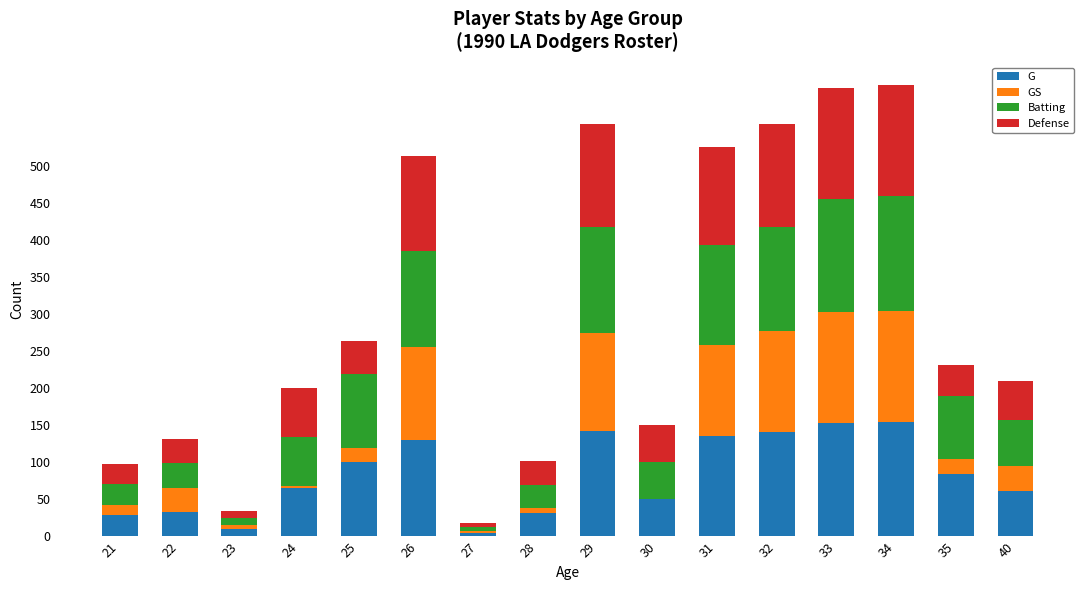

What is the highest value of the G series?

155